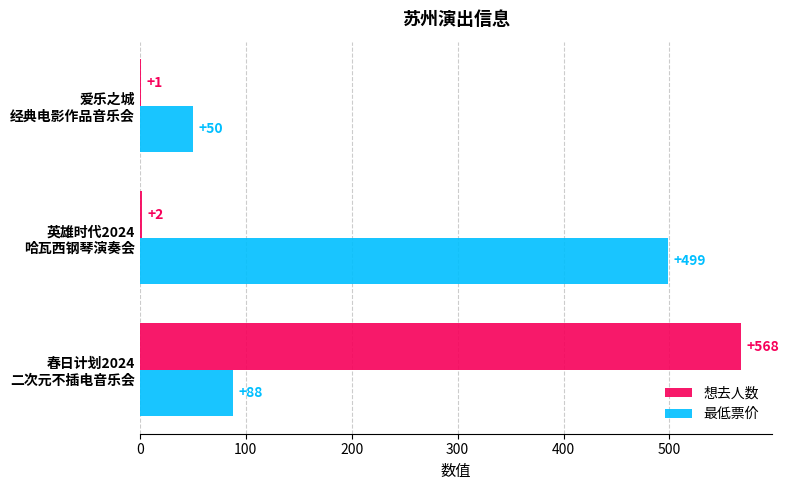

What is the greatest value displayed?

568